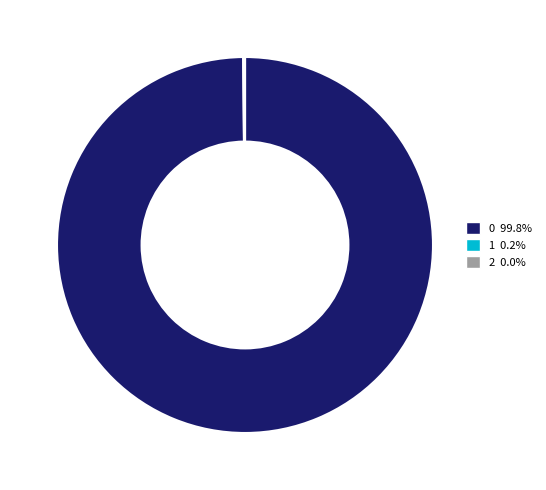

Is there any slice that represents more than half of the pie?

Yes